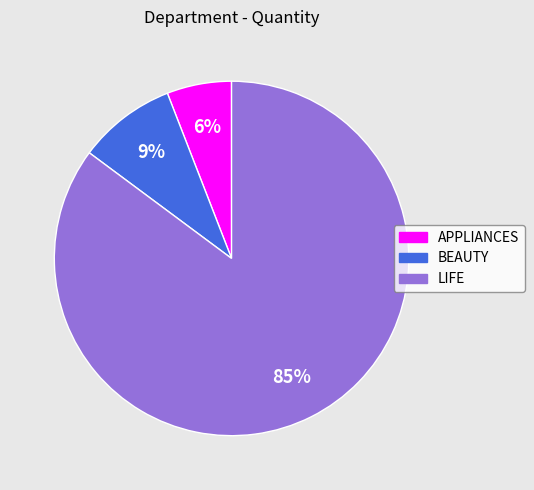

How many segments does this pie chart have?

3